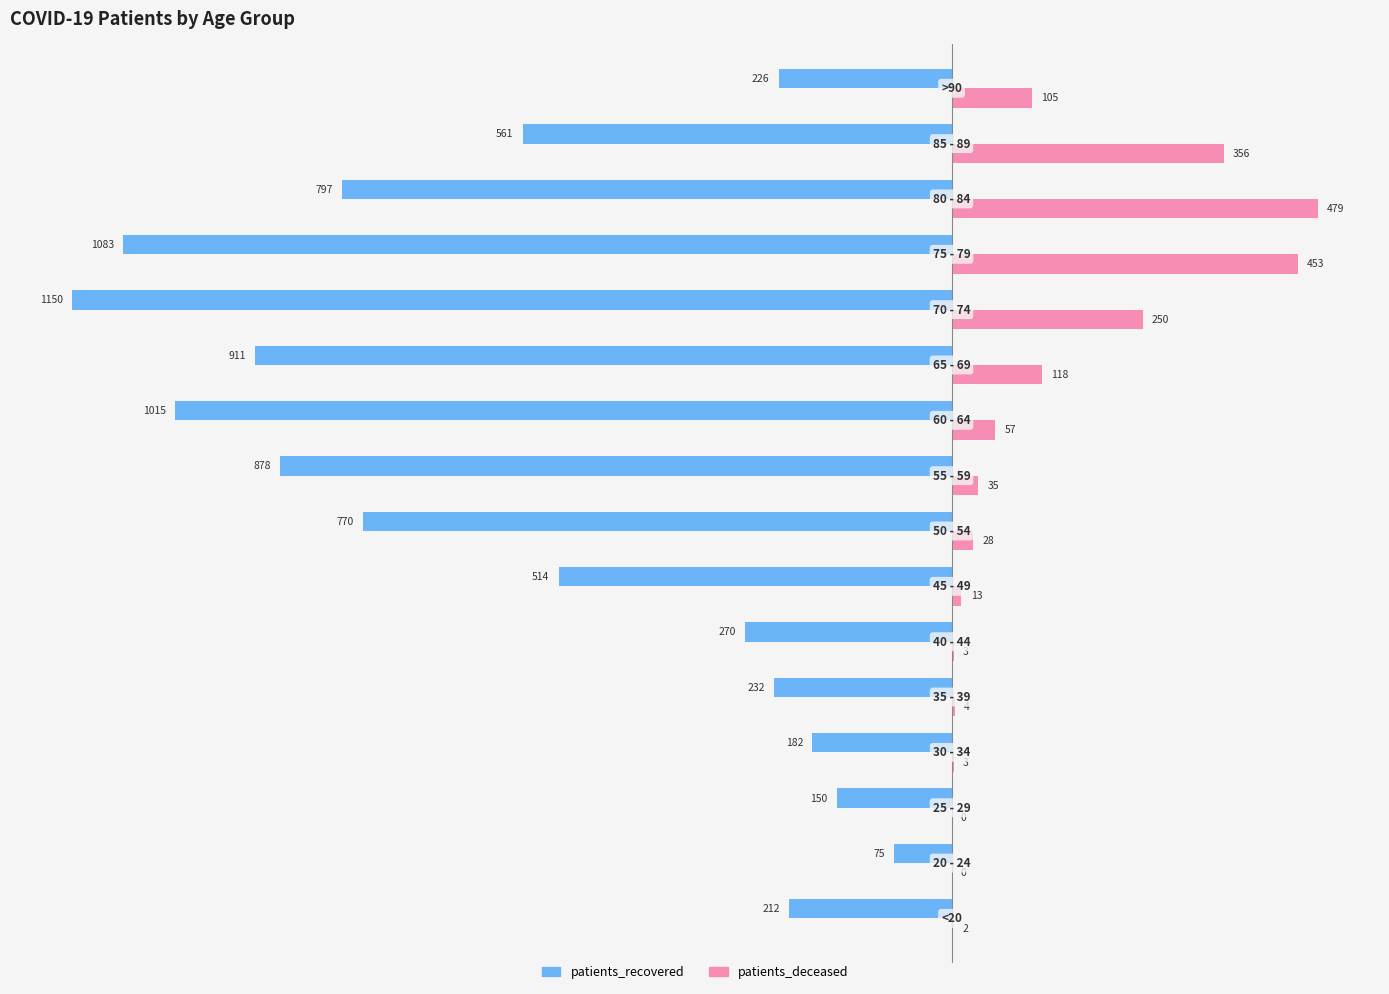

What is the sum of all patients_deceased values?

1906